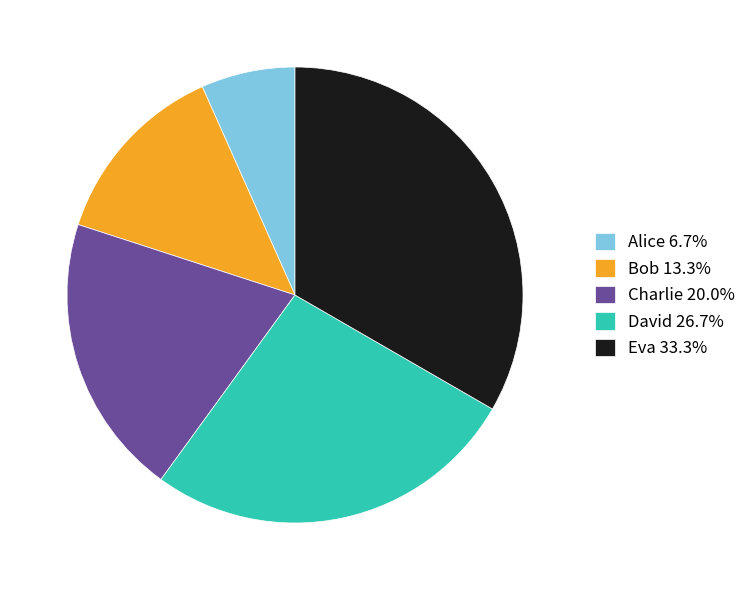

What is the smallest slice in the pie chart?

Alice